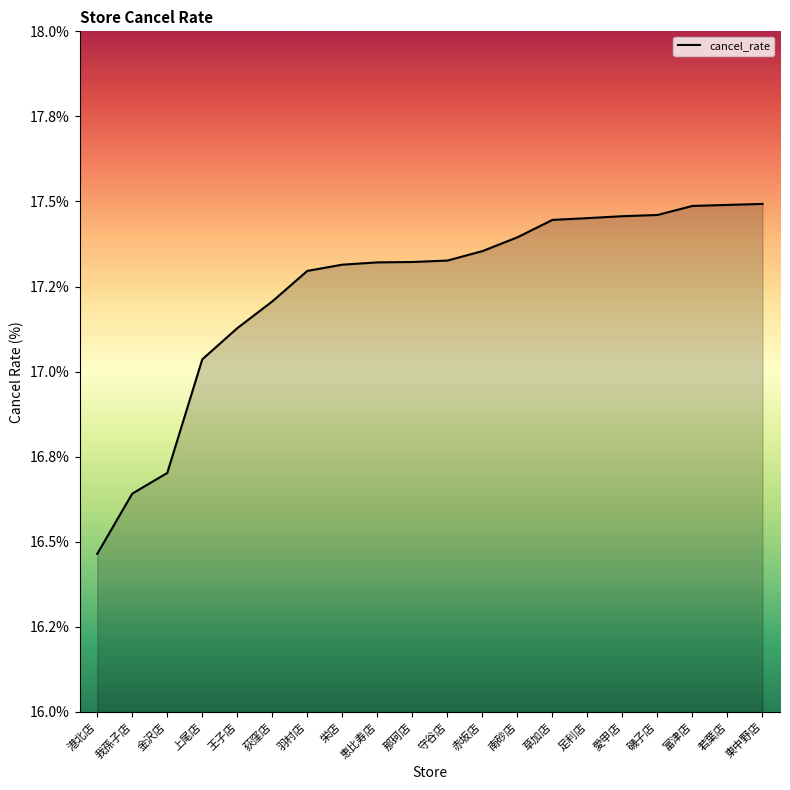

Reading left to right, what are all the values shown in this chart?

港北店=16.5	我孫子店=16.6	金沢店=16.7	上尾店=17.0	王子店=17.1	荻窪店=17.2	羽村店=17.3	栄店=17.3	恵比寿店=17.3	那珂店=17.3	守谷店=17.3	赤坂店=17.4	南砂店=17.4	草加店=17.4	足利店=17.5	愛甲店=17.5	磯子店=17.5	富津店=17.5	若葉店=17.5	東中野店=17.5